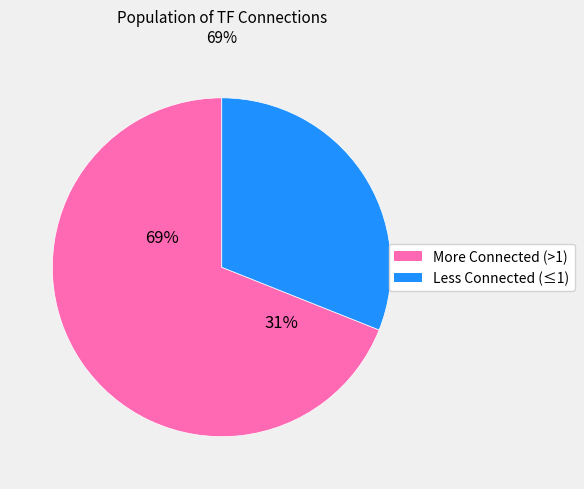

Is YAP6 the majority of the pie?

No